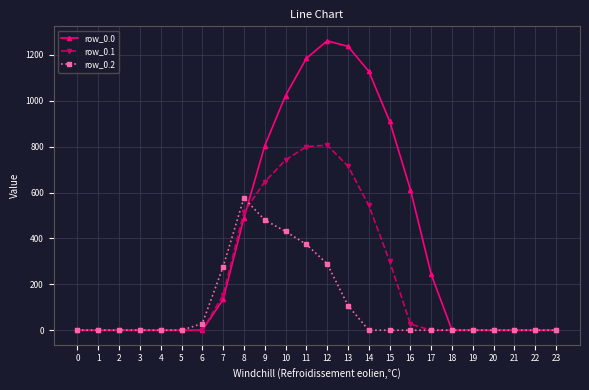

List the series in order of their peak value, highest first.

row_0.0, row_0.1, row_0.2